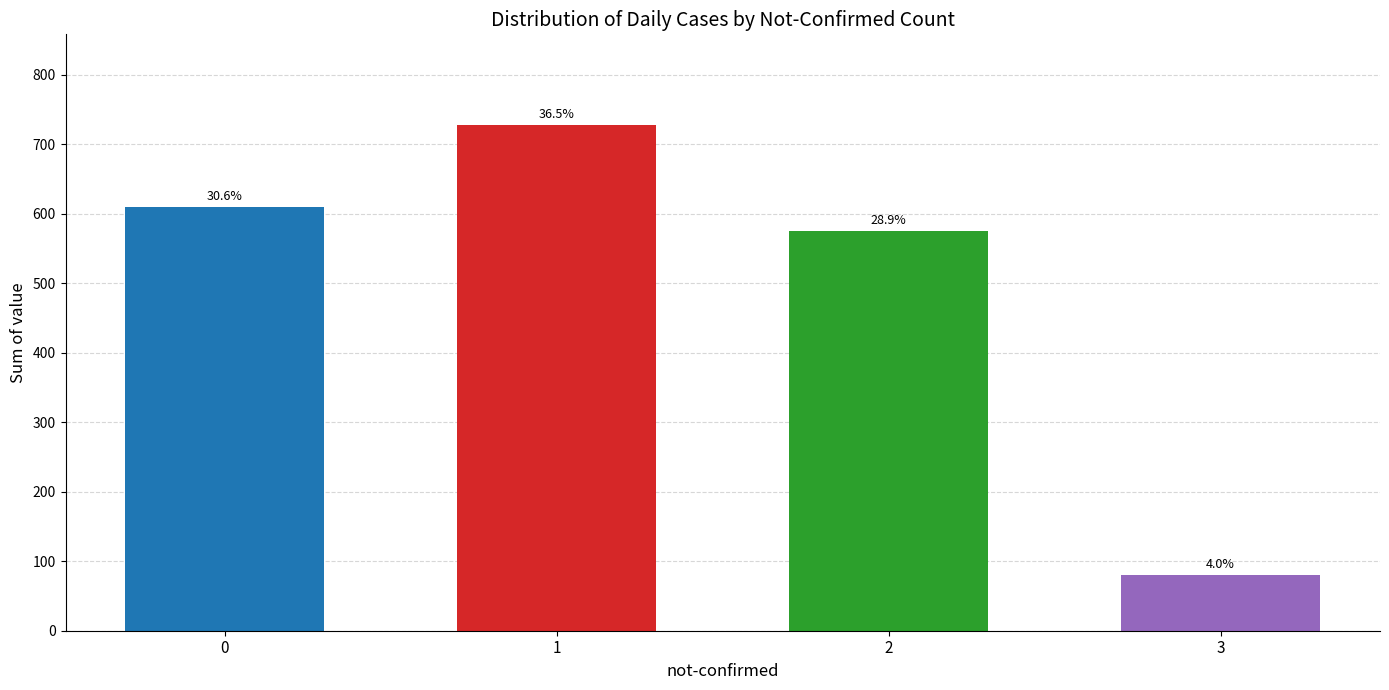

What is the sum of all values?

1991